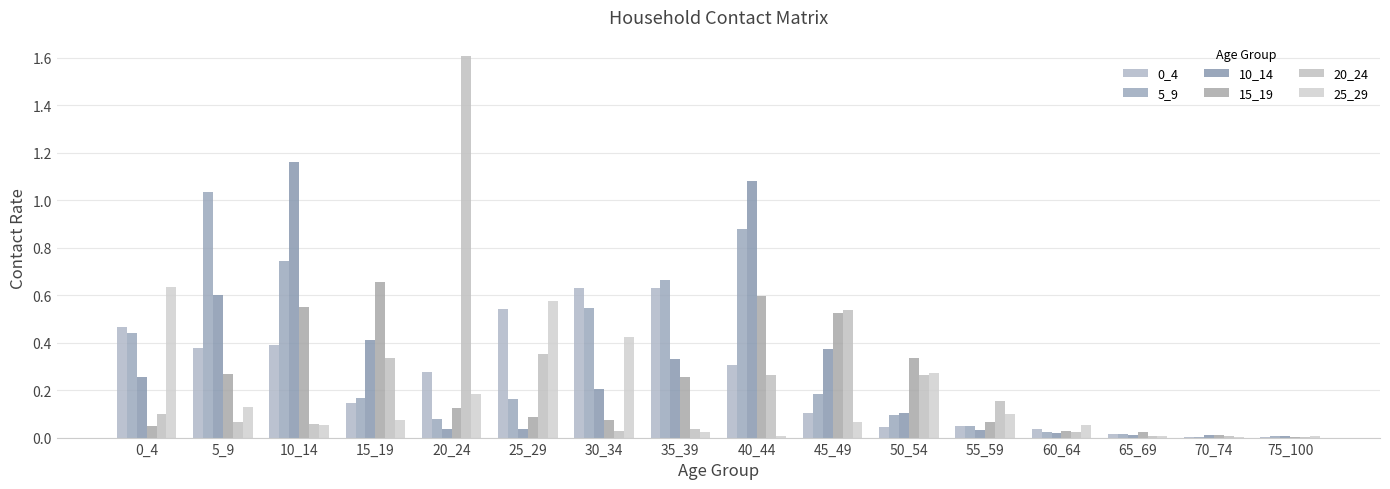

The value of 20_24 at 75_100 is 0.0. True or false?

False